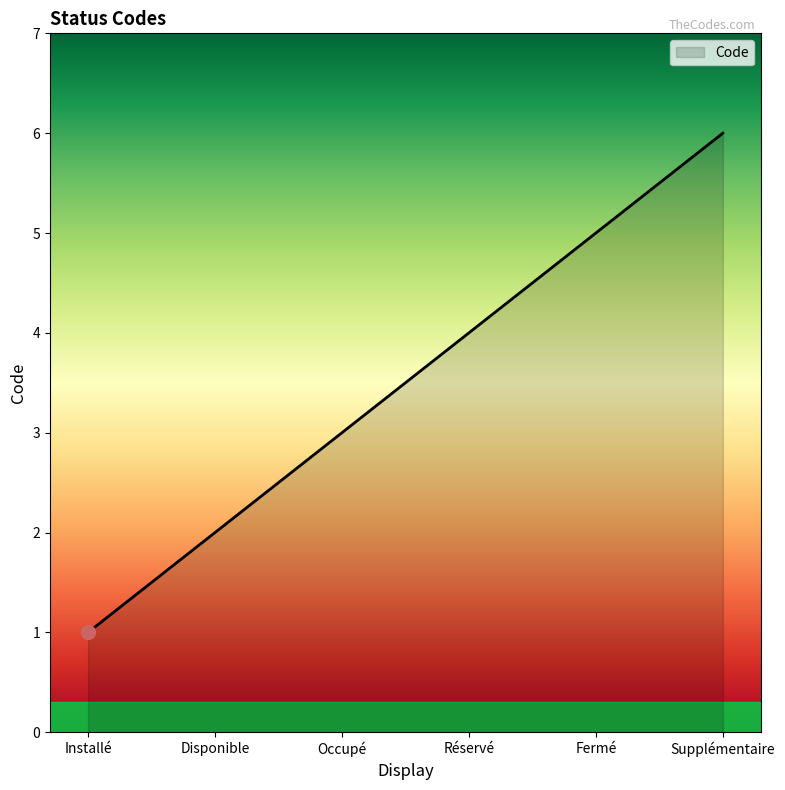

What is the maximum value shown in the chart?

6